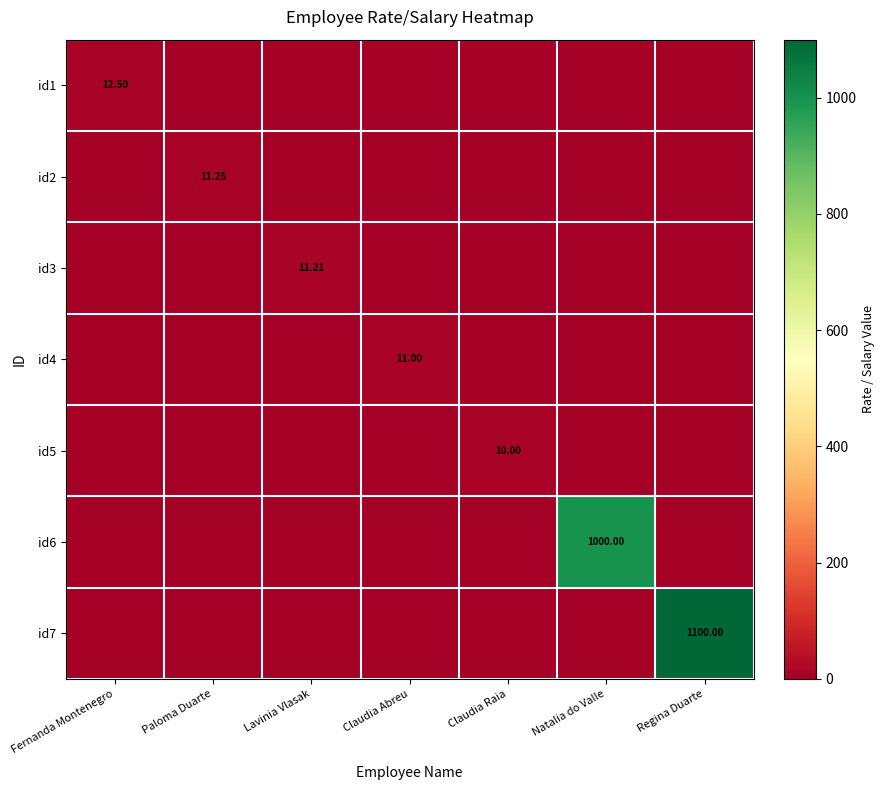

Is the value of id2 at Claudia Raia greater than the value of id4 at Natalia do Valle?

No